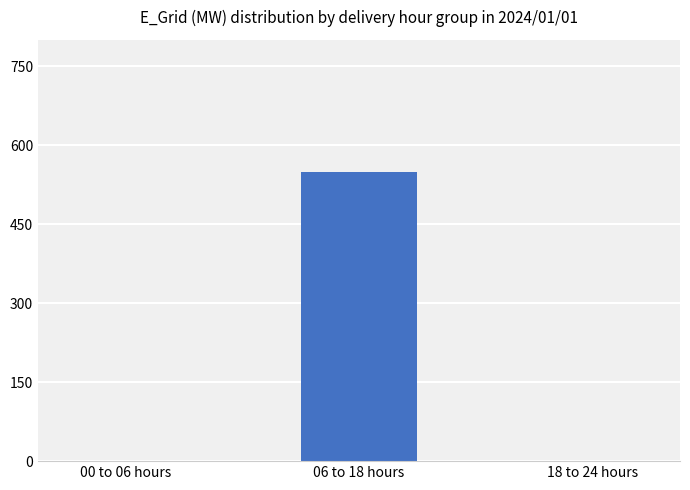

Are the bars horizontal?

No